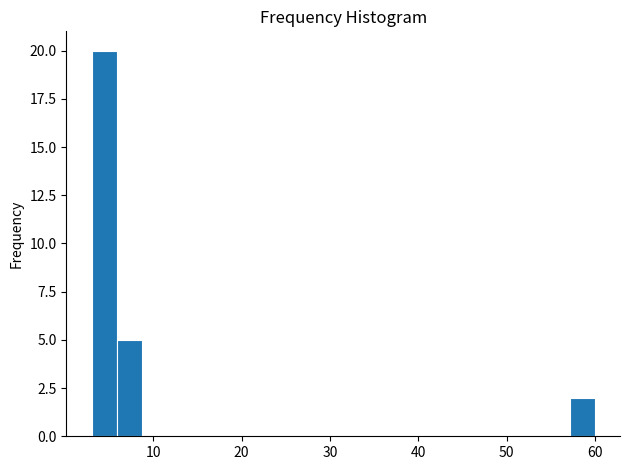

Read against the x-axis, roughly where is the centre of the tallest bar?

4